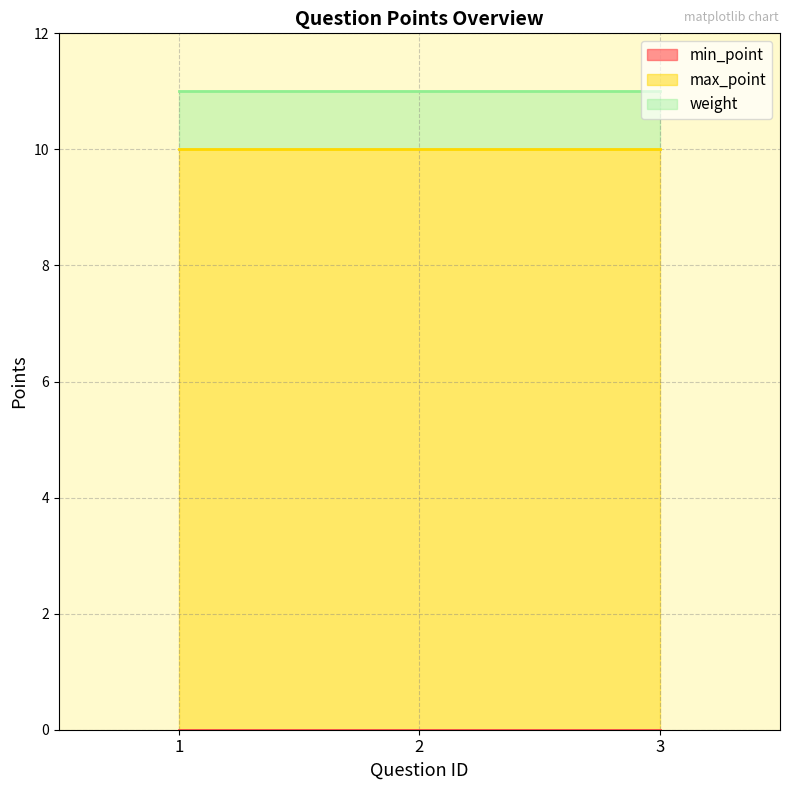

Reading left to right, what are all the values shown in this chart?

min_point: 1=0	2=0	3=0
max_point: 1=10	2=10	3=10
weight: 1=1	2=1	3=1